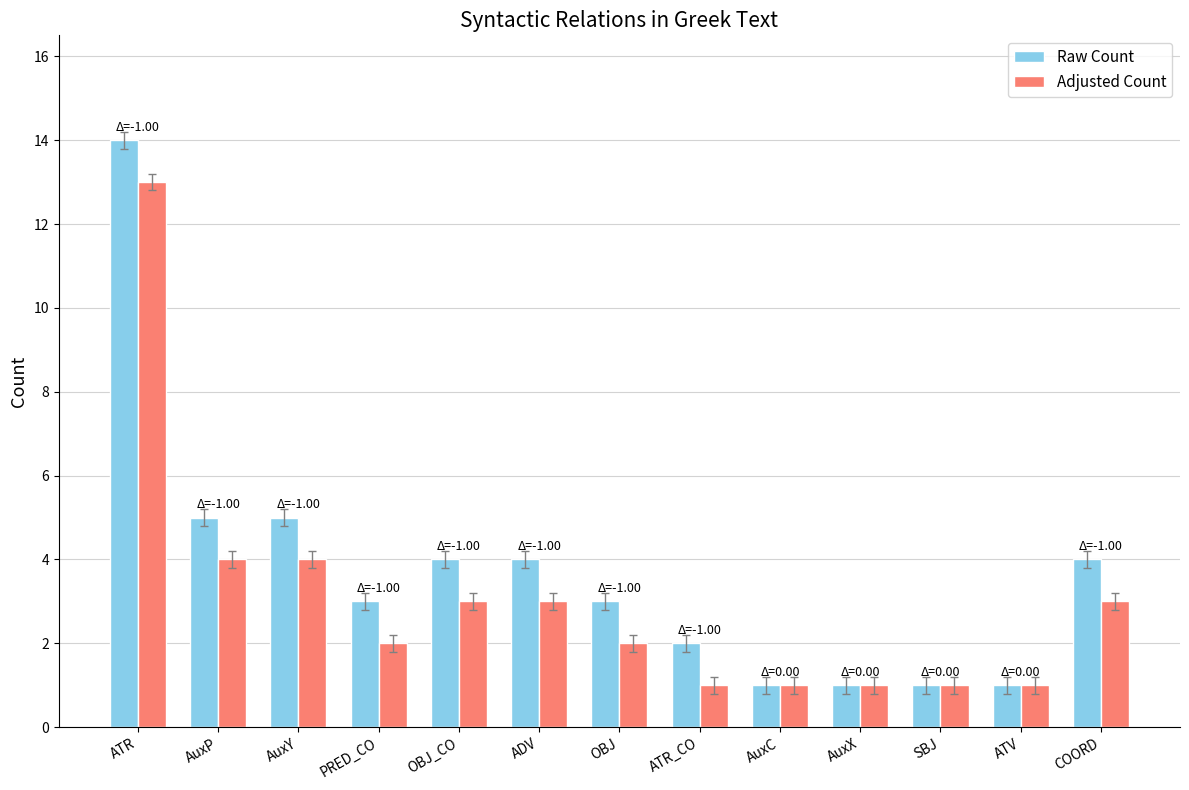

What is the value of the Adjusted Count bar at the 8th from the left?

1